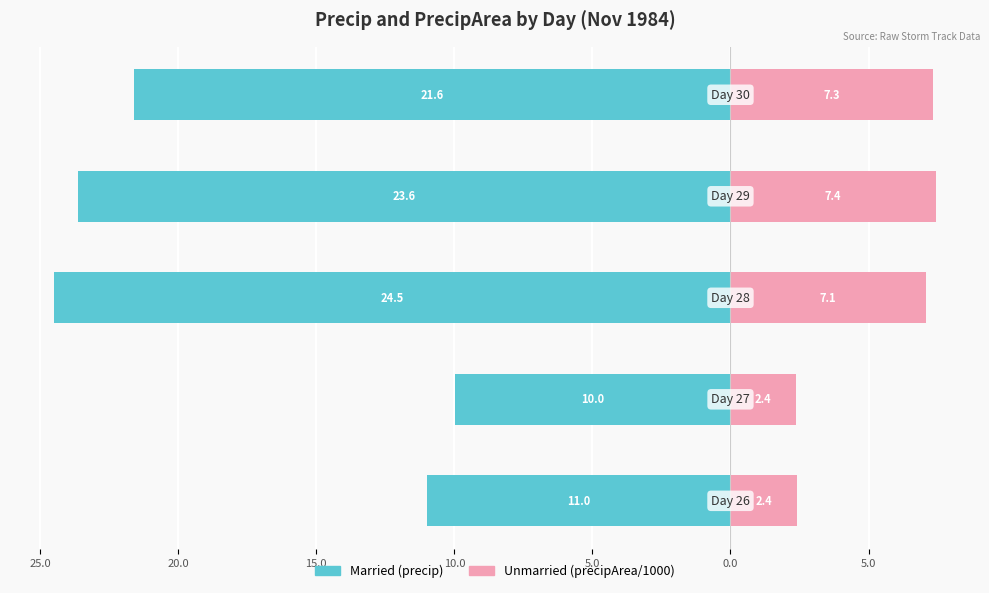

What is the sum of the Married values at 10.0 and 20.0?

-46.1